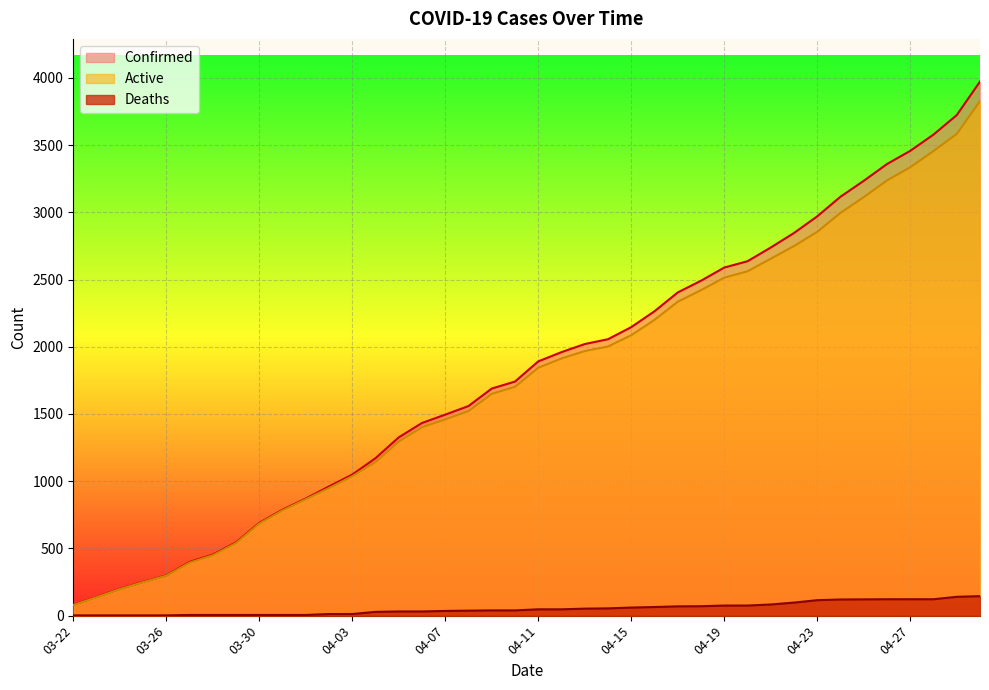

The value of Active at 04-27 is 3335. True or false?

True